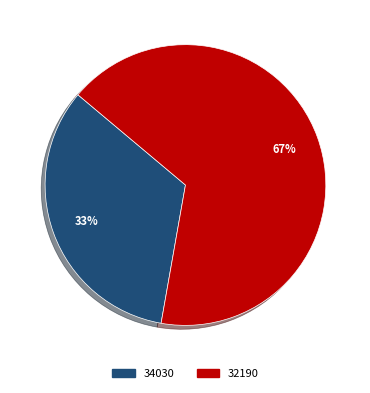

Approximately how many times larger is the value at 32190 compared to 34030?

2.0